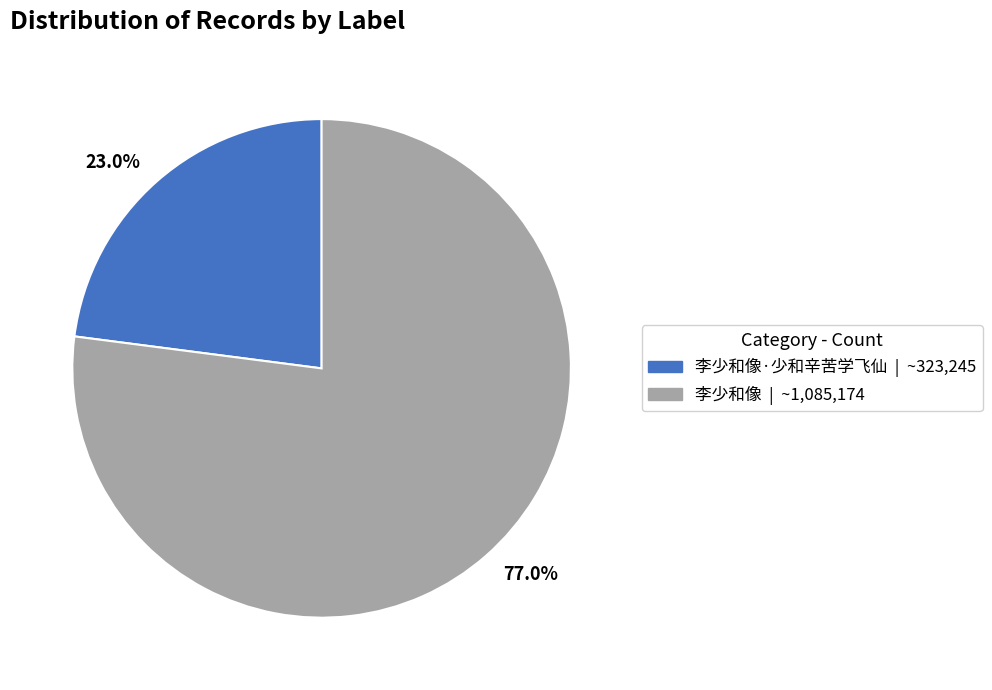

Is there a majority slice in this chart?

Yes